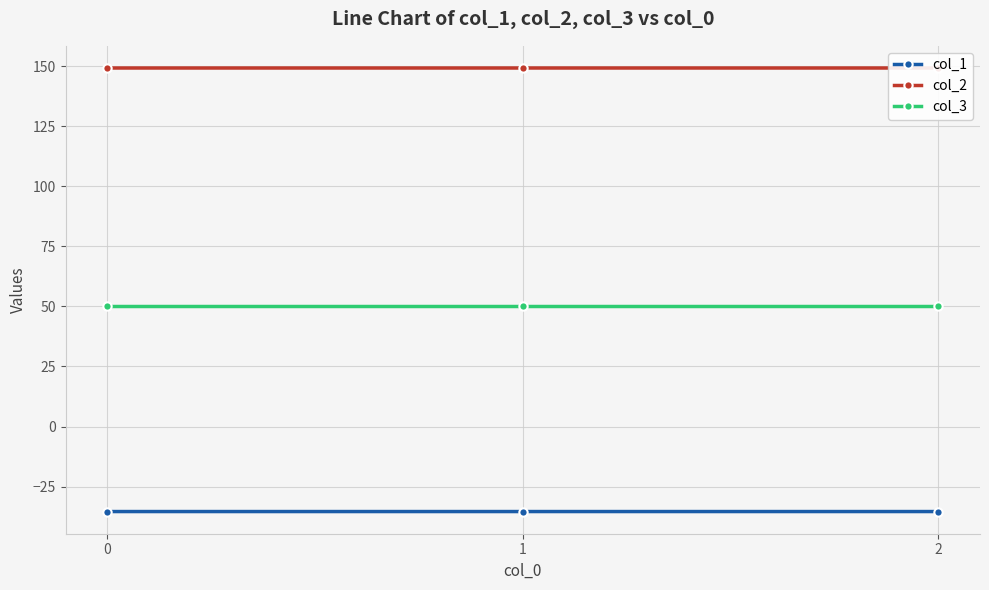

Which series changed the most between 0 and 2?

col_1